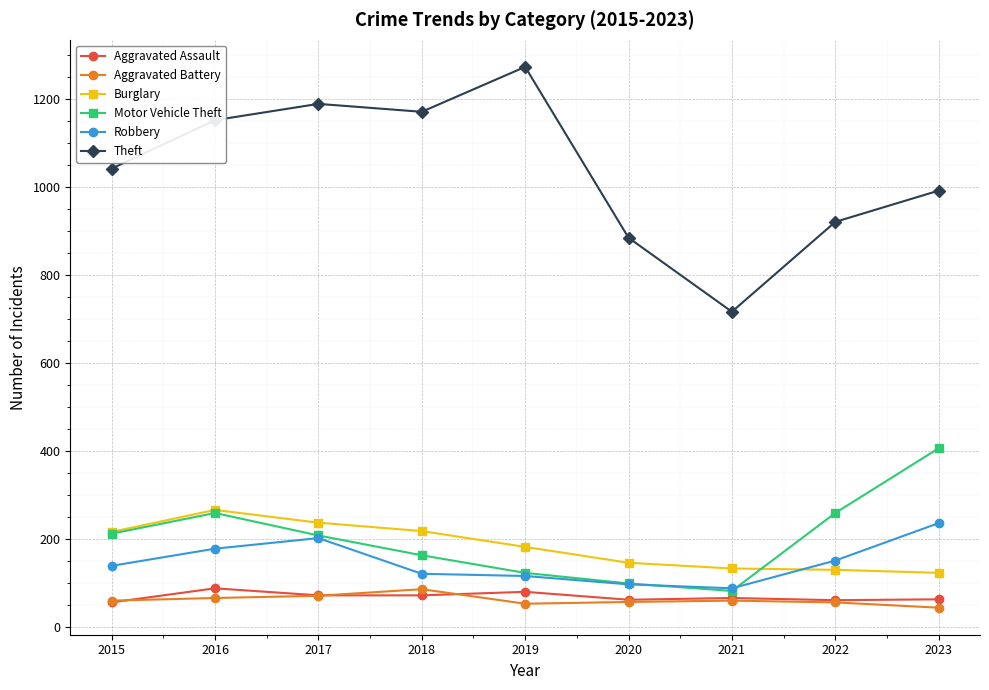

True or false: Aggravated Battery has more than 1 interior local peaks.

True